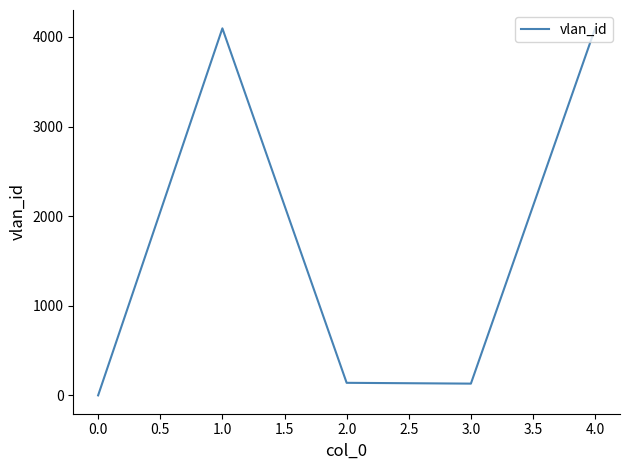

What is the greatest value displayed?

4095